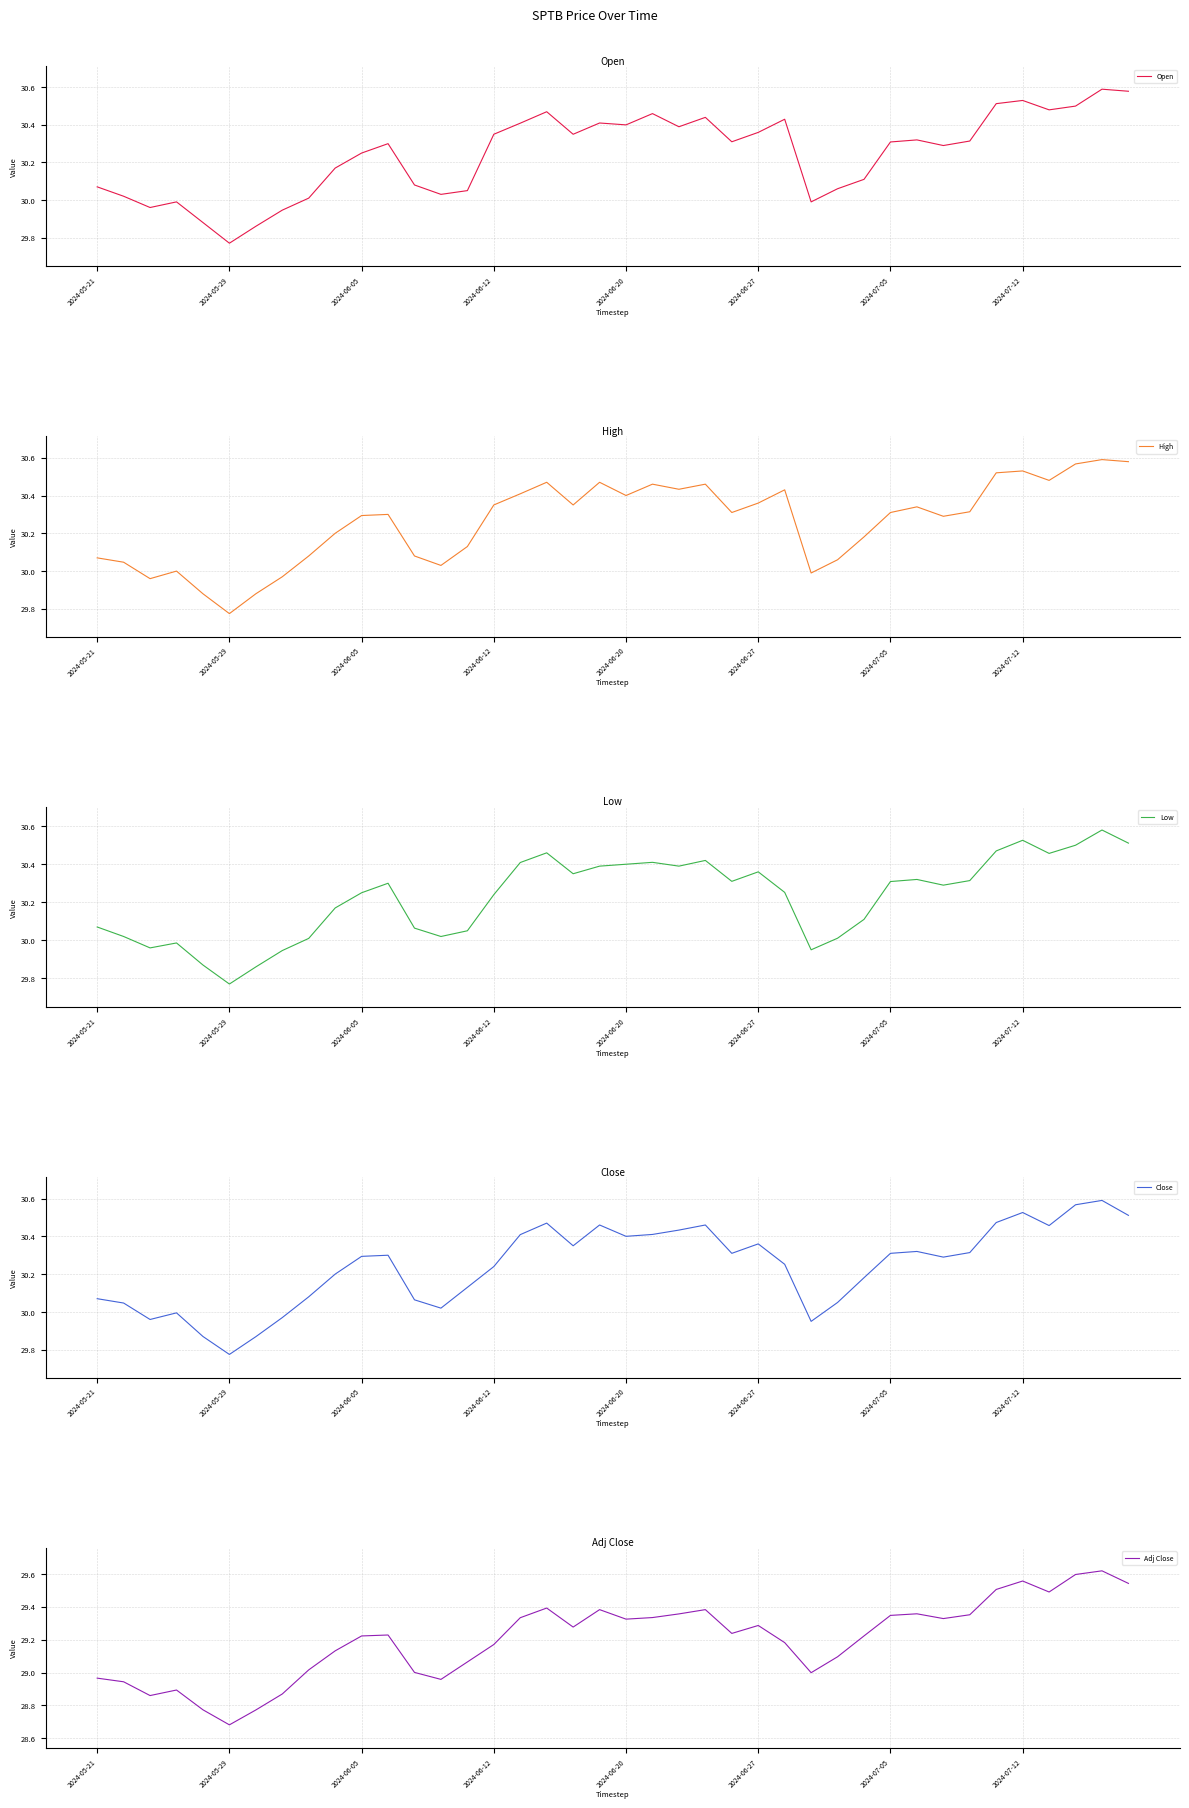

The Adj Close series shows 47.7 at 32. True or false?

False